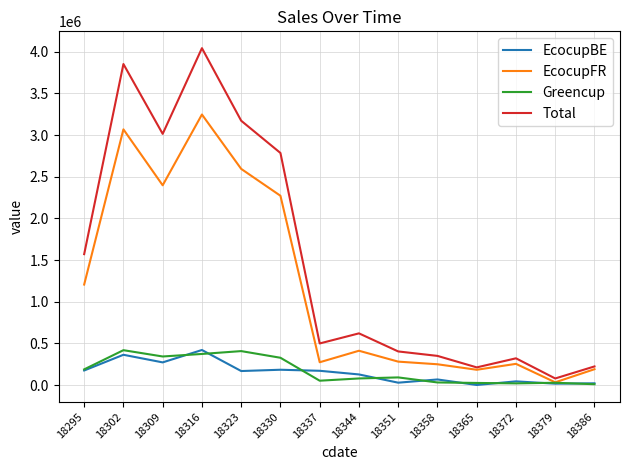

Which series has the widest spread of values?

Total